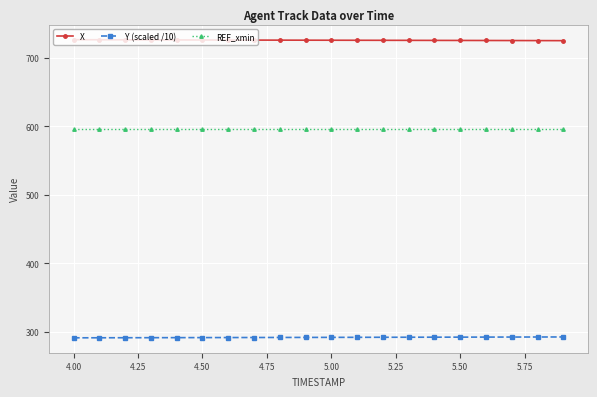

What is the greatest value displayed?

726.7